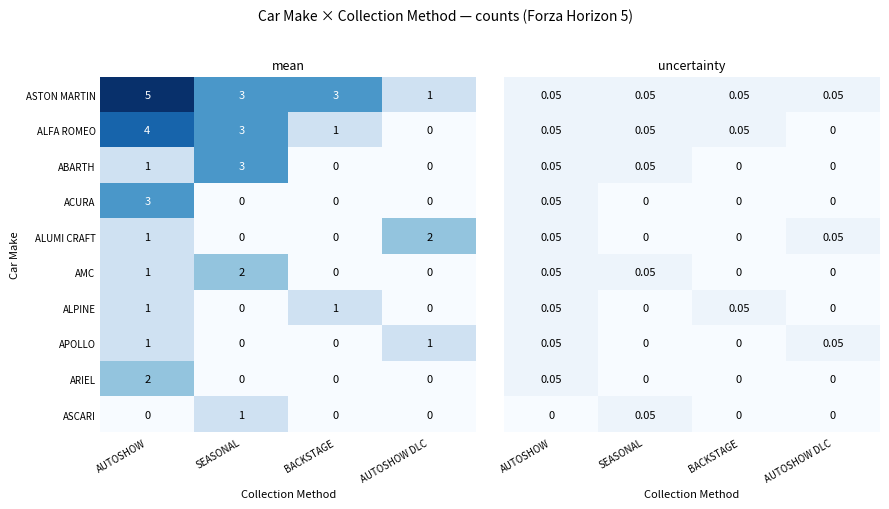

What is the sum of all ABARTH values?

4